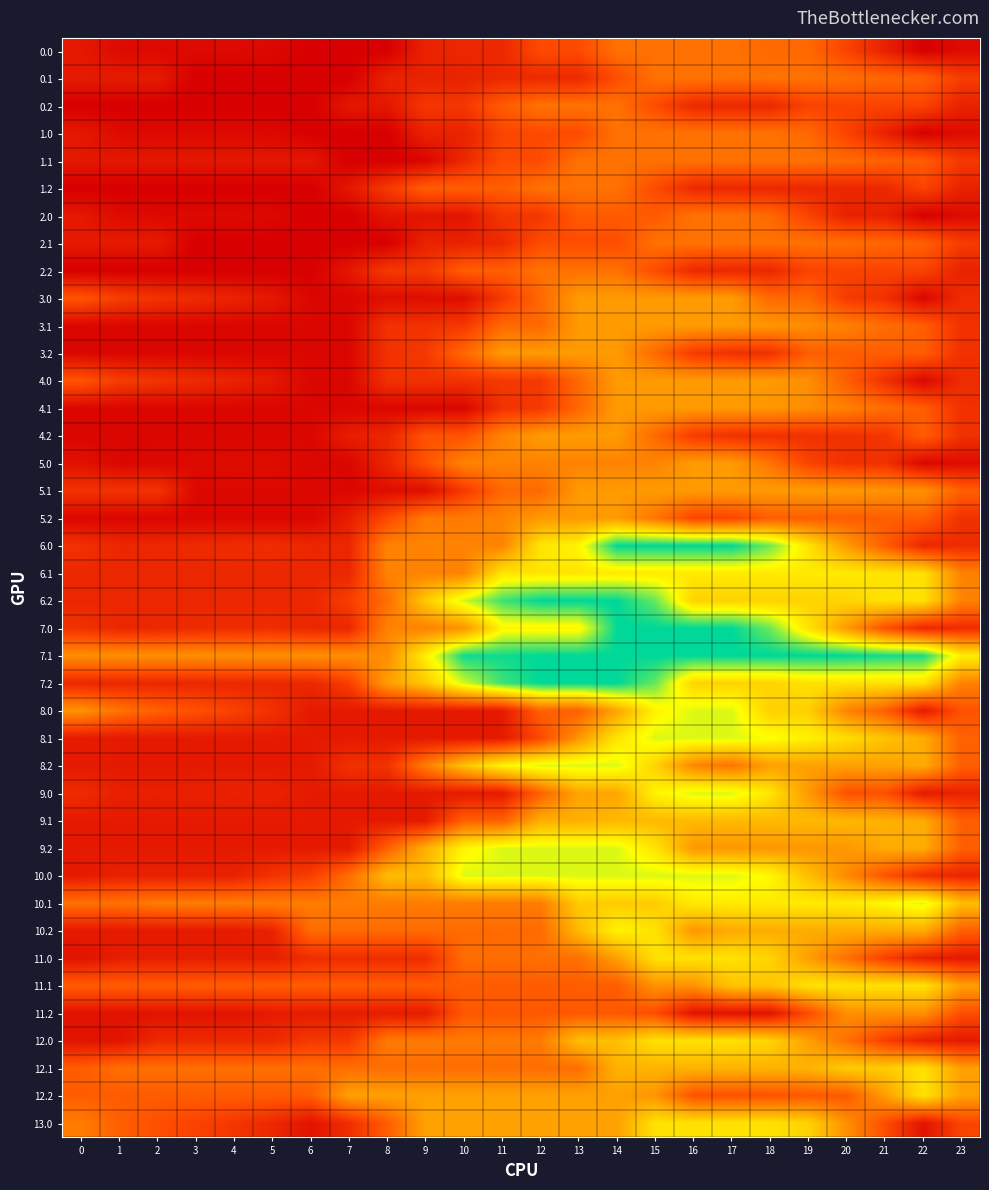

What is the total value across all series at 6?

8203.3